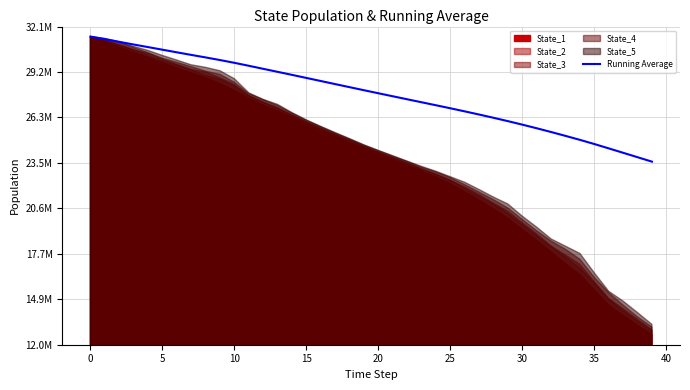

What is the average value?

27849833.9